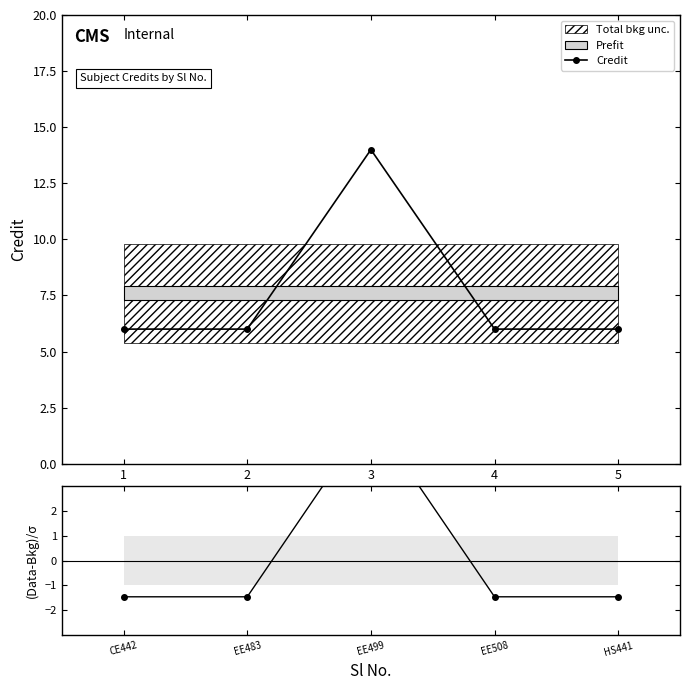

What is the highest value of the Credit series?

14